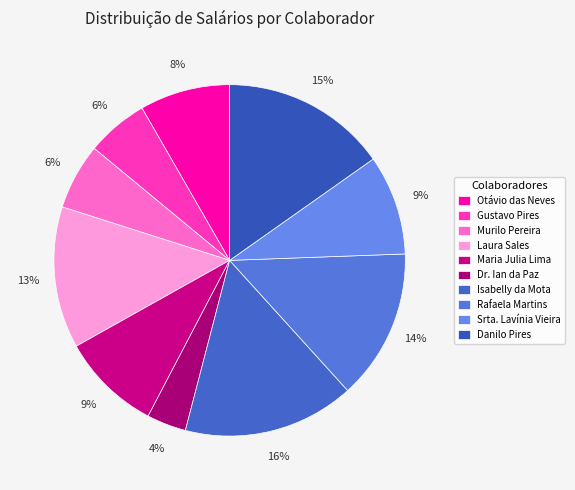

What is the ratio of the value at Isabelly da Mota to the value at Rafaela Martins?

1.1